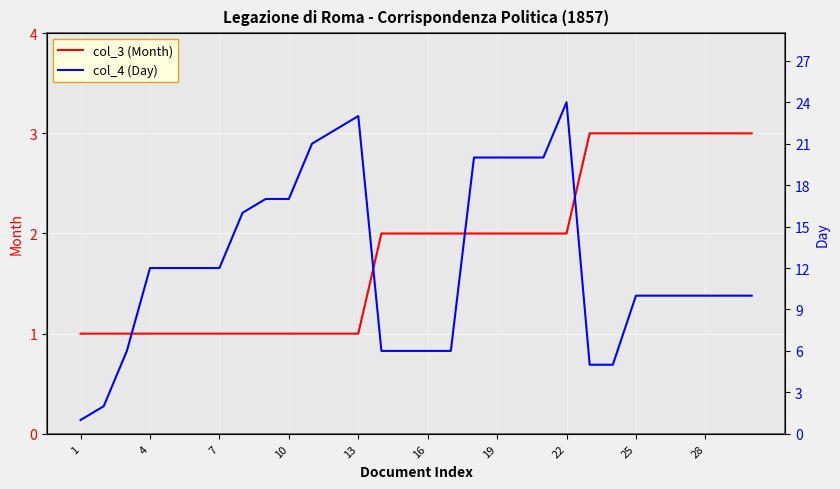

What is the difference between the maximum and minimum values in the col_3 (Month) series?

2